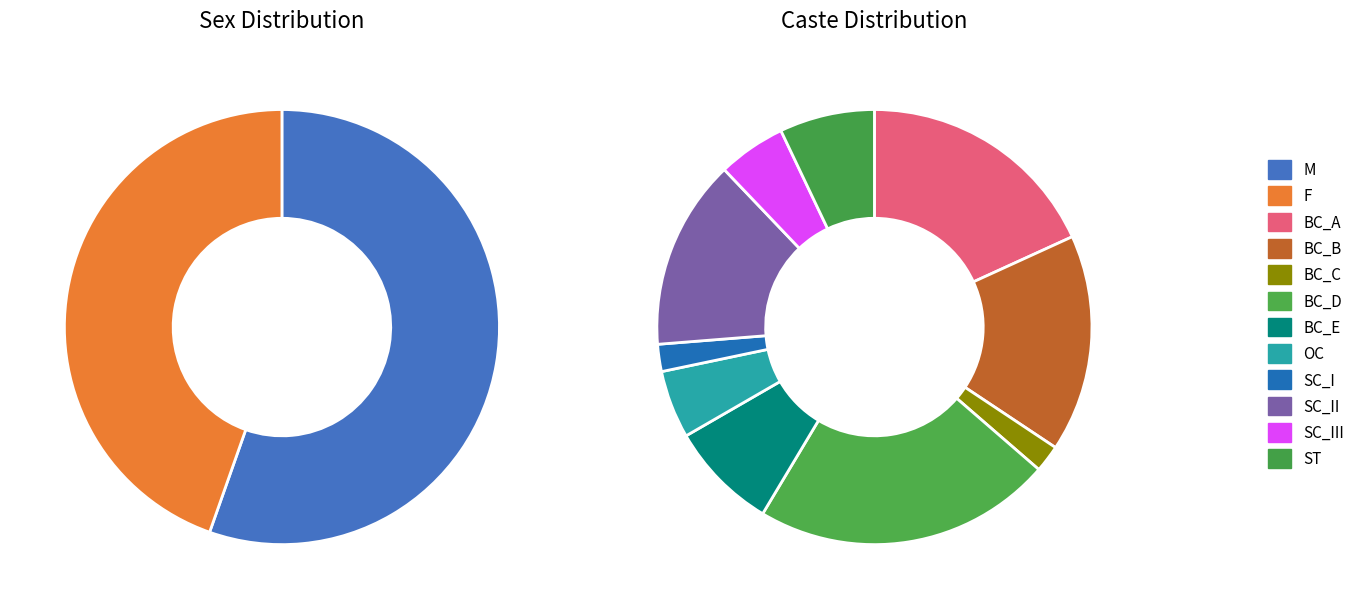

Rank the categories by value from highest to lowest.

M, F